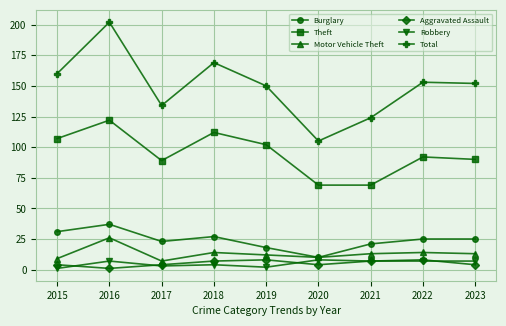

True or false: Burglary and Aggravated Assault cross at least once.

False